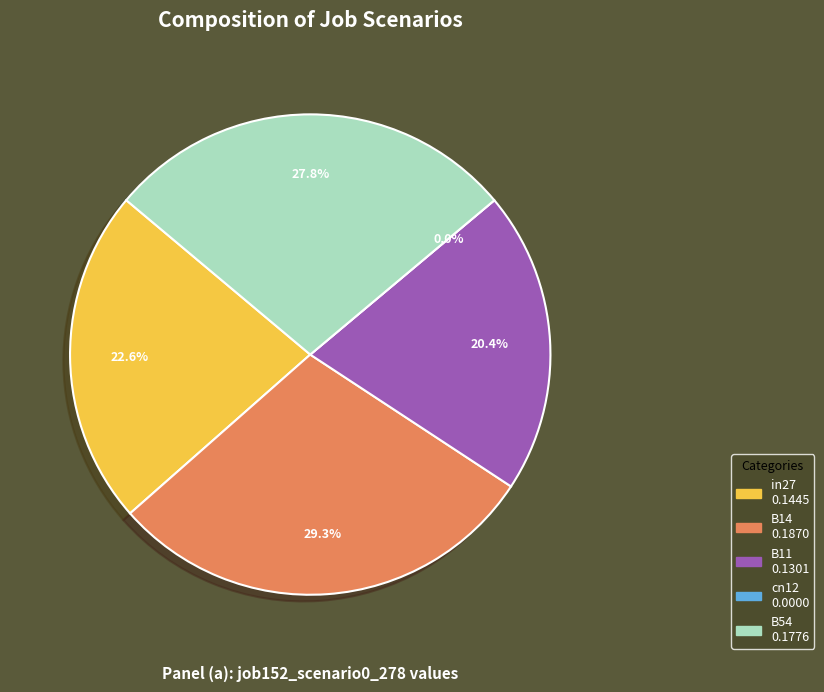

What is the smallest slice in the pie chart?

cn12